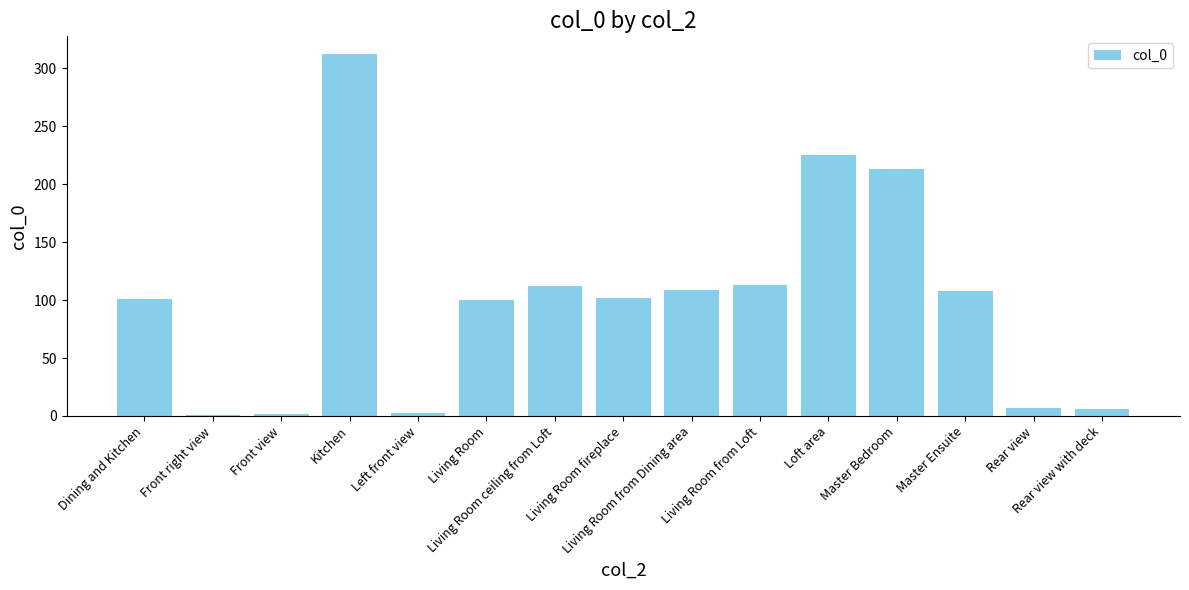

What is the average value?

101